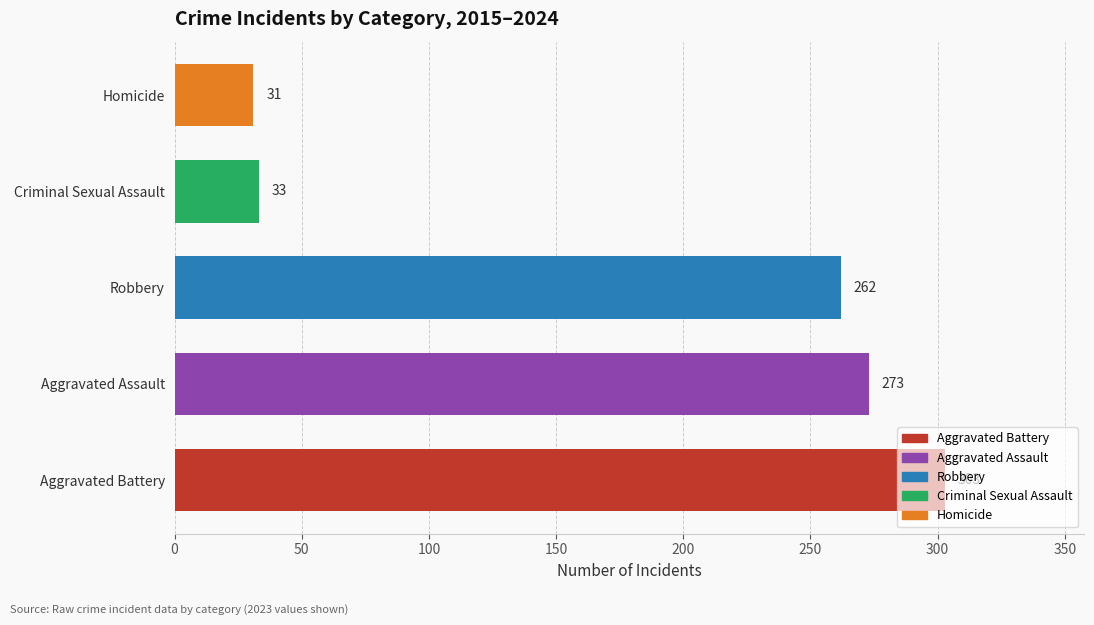

Between Aggravated Assault and Robbery, which is larger?

Aggravated Assault